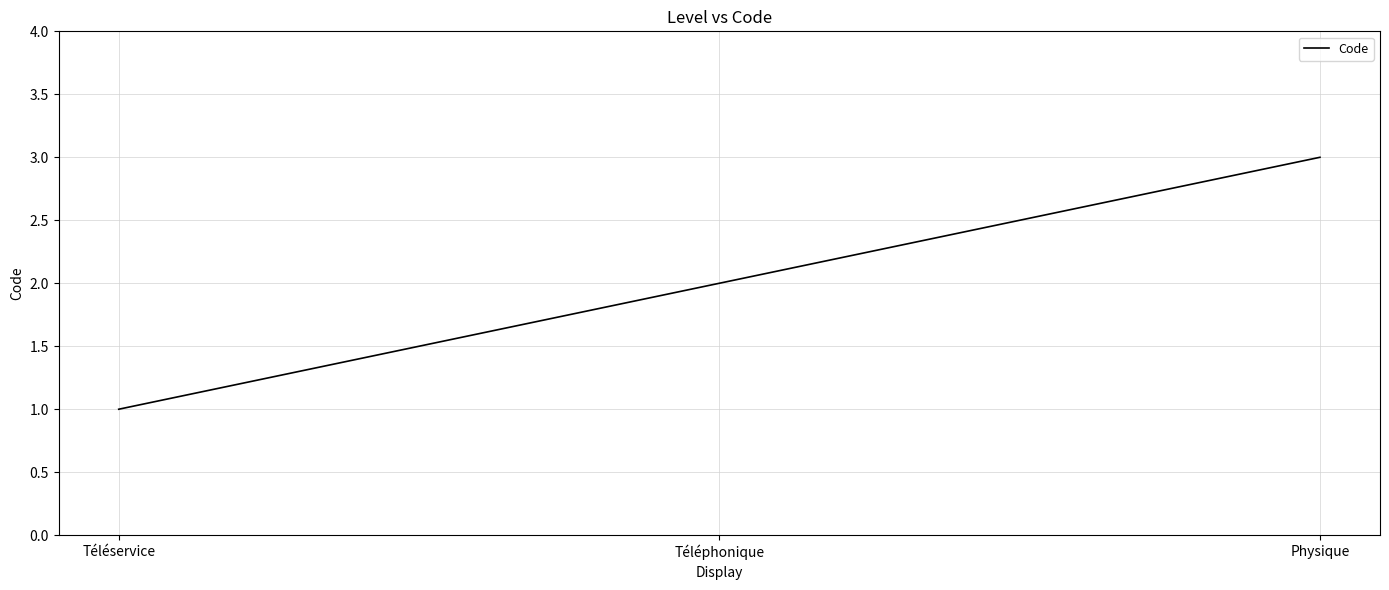

Count the number of categories in the chart.

3